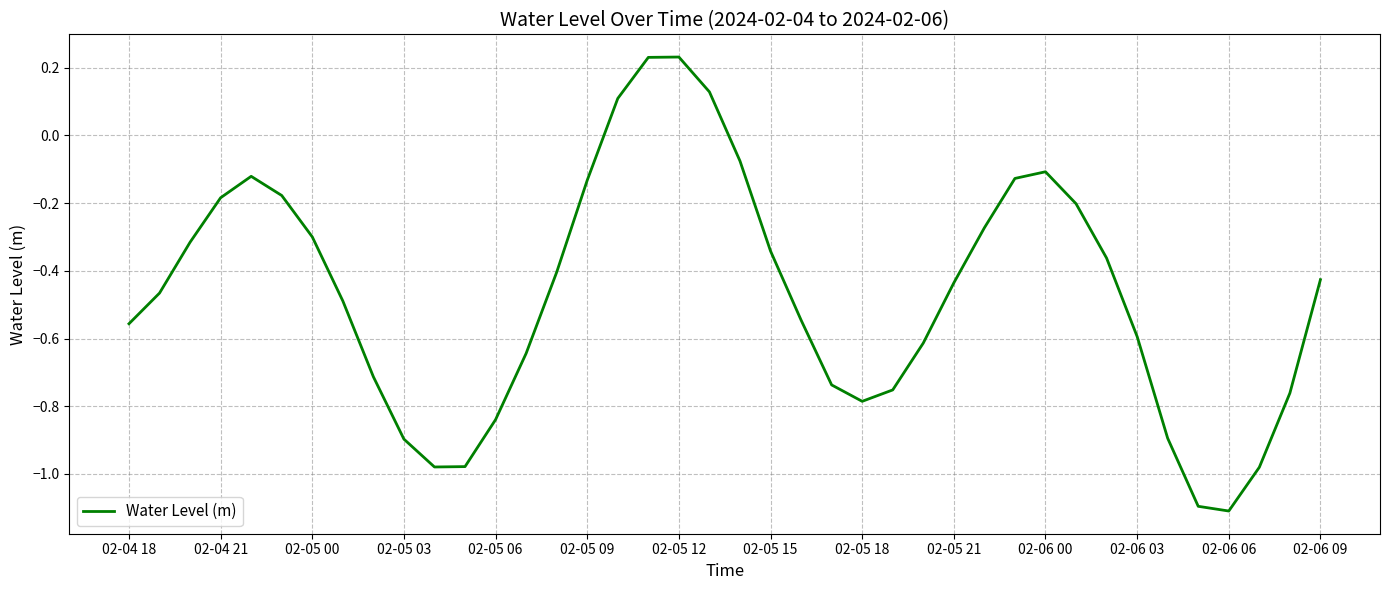

What is the minimum value shown in the chart?

-1.1